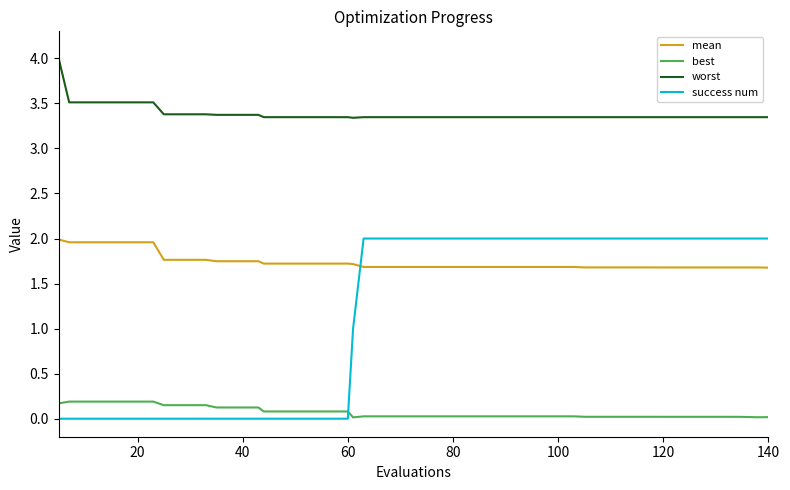

At how many categories does at least one series exceed 0?

40